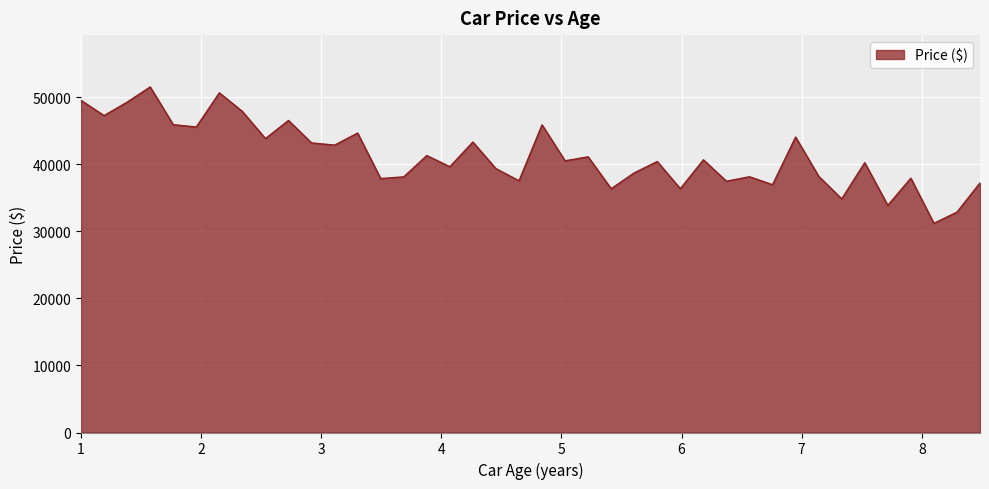

What is the difference between the maximum and minimum values?

20341.4